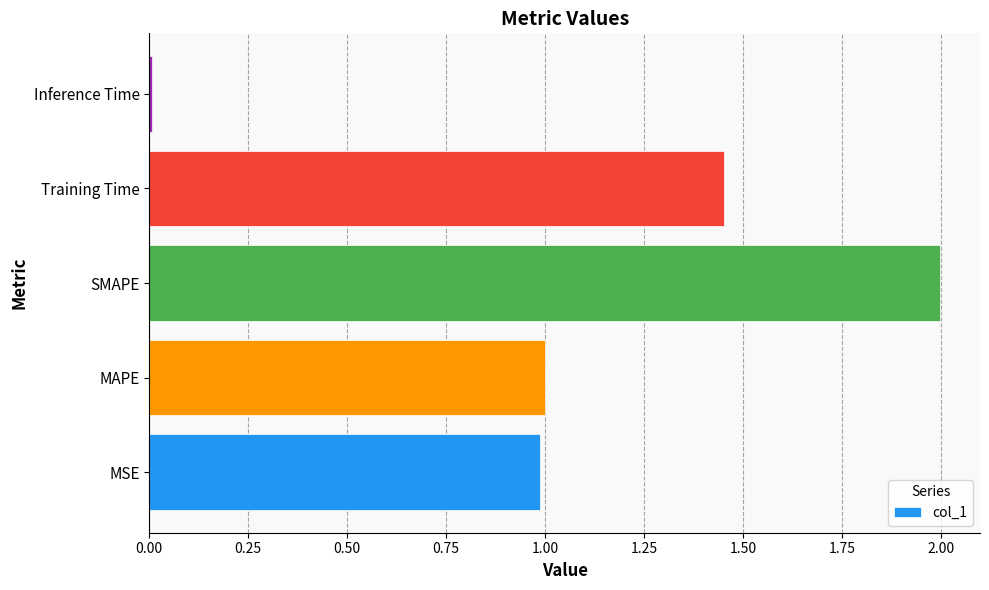

What value does the data have at MSE?

1.0